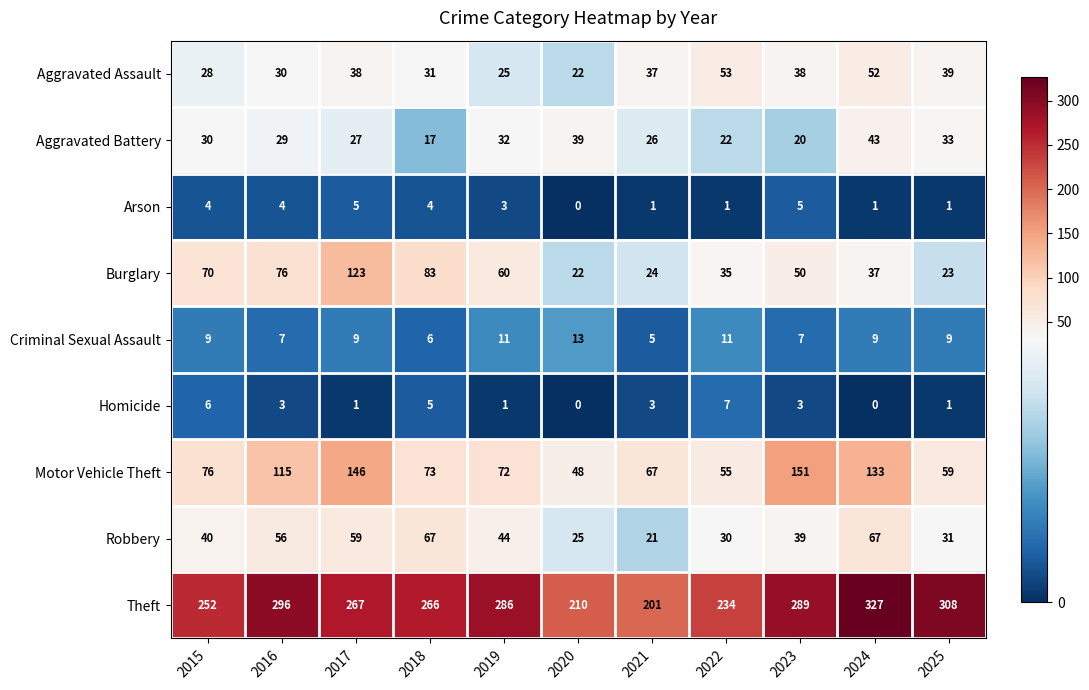

What is the difference between the maximum and minimum values in the Theft series?

126